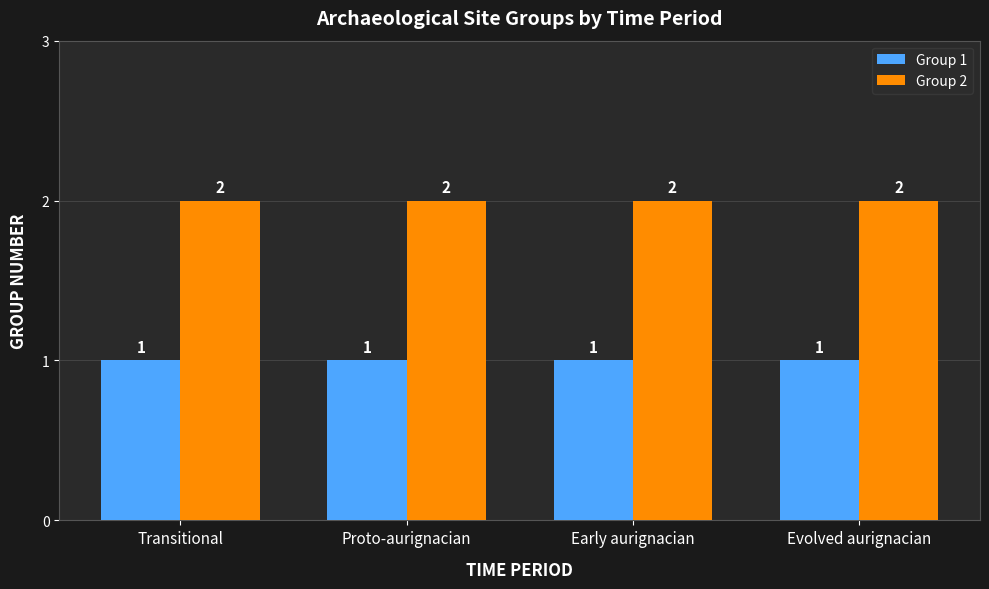

Rank the series by their maximum value, from lowest to highest.

Group 1, Group 2